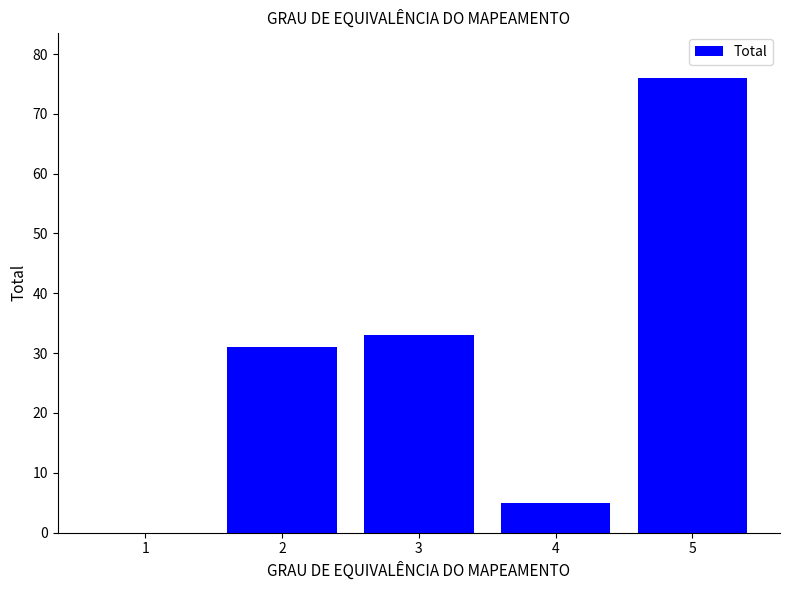

The value at 3 is 33. True or false?

True